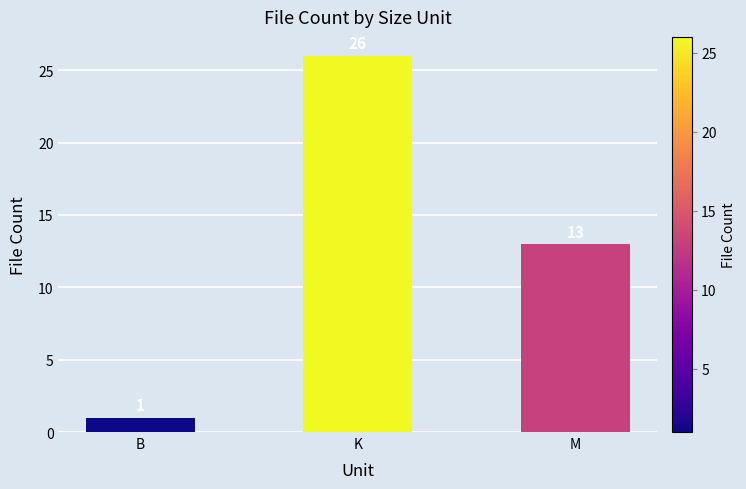

What is the sum of the values at B and K?

27